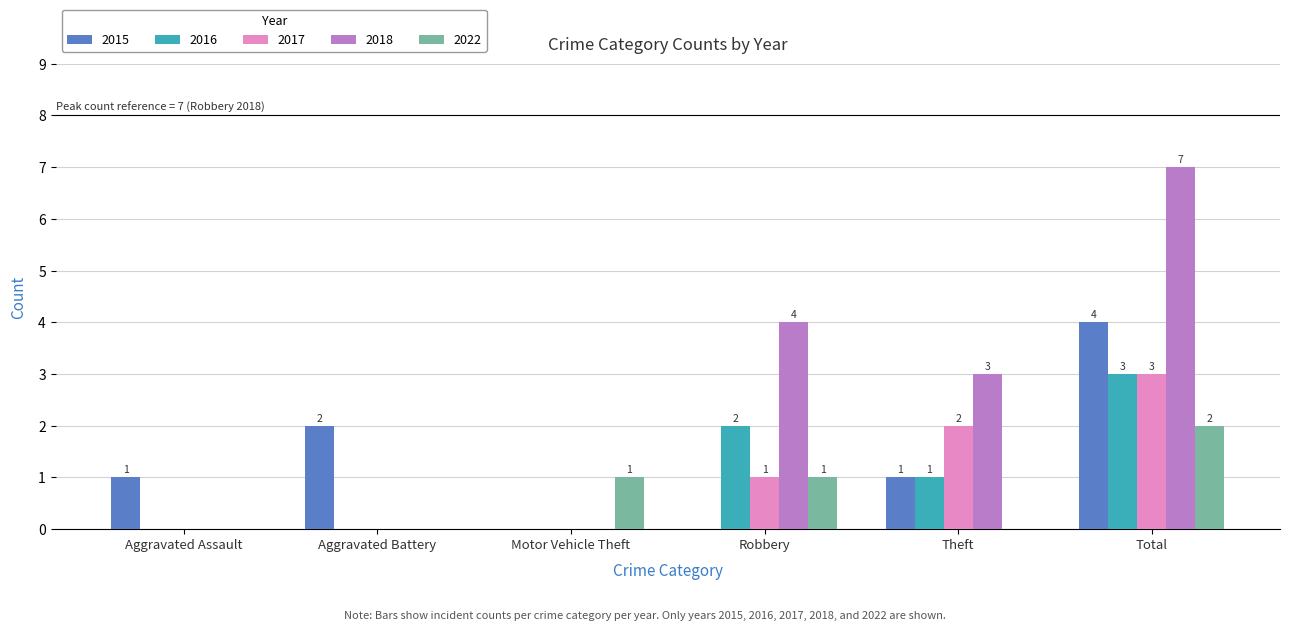

The value of 2015 at Robbery is 0. True or false?

True